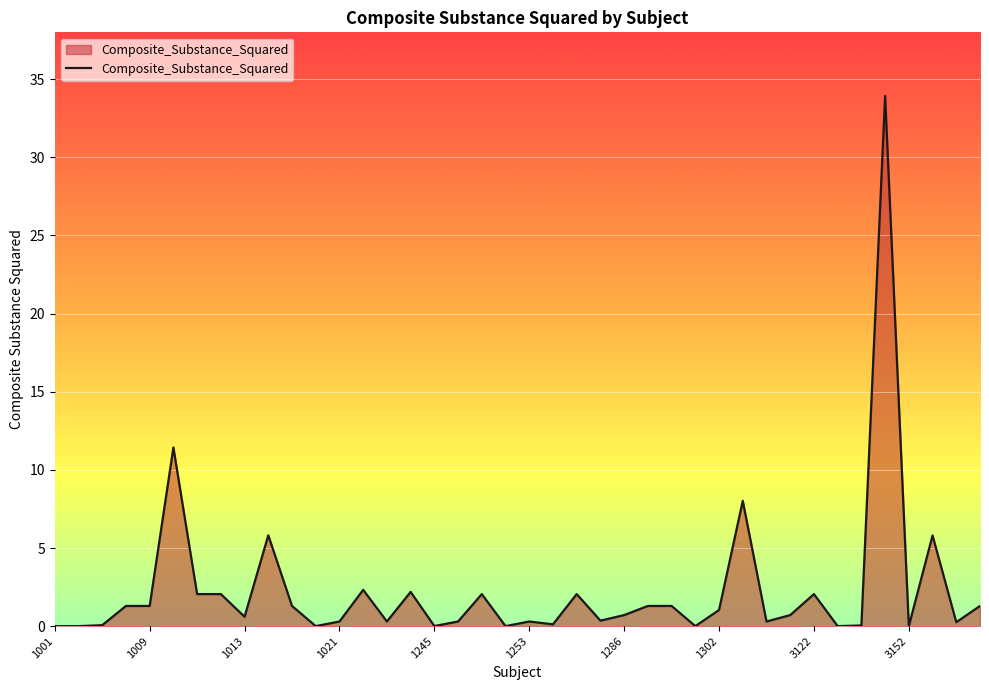

What is the difference between the maximum and minimum values?

33.9